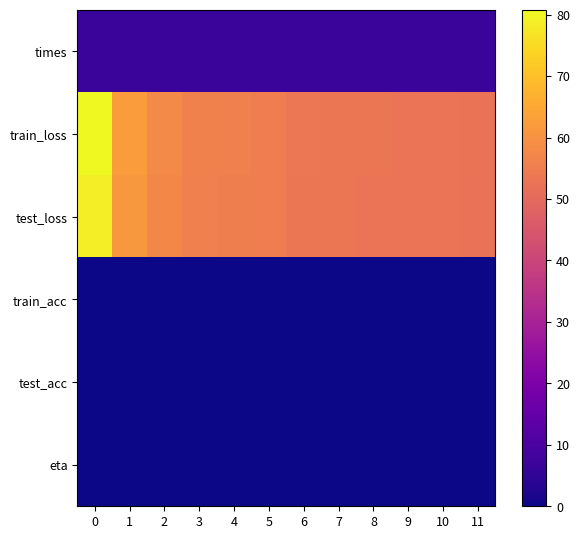

Reading right to left, list all the values displayed in this chart.

times: 11=6.8	10=6.8	9=6.8	8=6.8	7=6.8	6=6.8	5=6.8	4=6.8	3=6.9	2=6.8	1=6.8	0=6.8
train_loss: 11=52.4	10=52.8	9=52.9	8=53.0	7=53.3	6=53.6	5=55.2	4=55.7	3=56.1	2=58.3	1=62.2	0=80.8
test_loss: 11=52.1	10=52.7	9=52.7	8=52.8	7=53.1	6=53.3	5=55.0	4=55.3	3=55.7	2=57.6	1=61.3	0=78.8
train_acc: 11=0.0	10=0.0	9=0.0	8=0.0	7=0.0	6=0.0	5=0.0	4=0.0	3=0.0	2=0.0	1=0.0	0=0.0
test_acc: 11=0.0	10=0.0	9=0.0	8=0.0	7=0.0	6=0.0	5=0.0	4=0.0	3=0.0	2=0.0	1=0.0	0=0.0
eta: 11=0.0	10=0.0	9=0.0	8=0.0	7=0.0	6=0.0	5=0.0	4=0.0	3=0.0	2=0.0	1=0.0	0=0.0